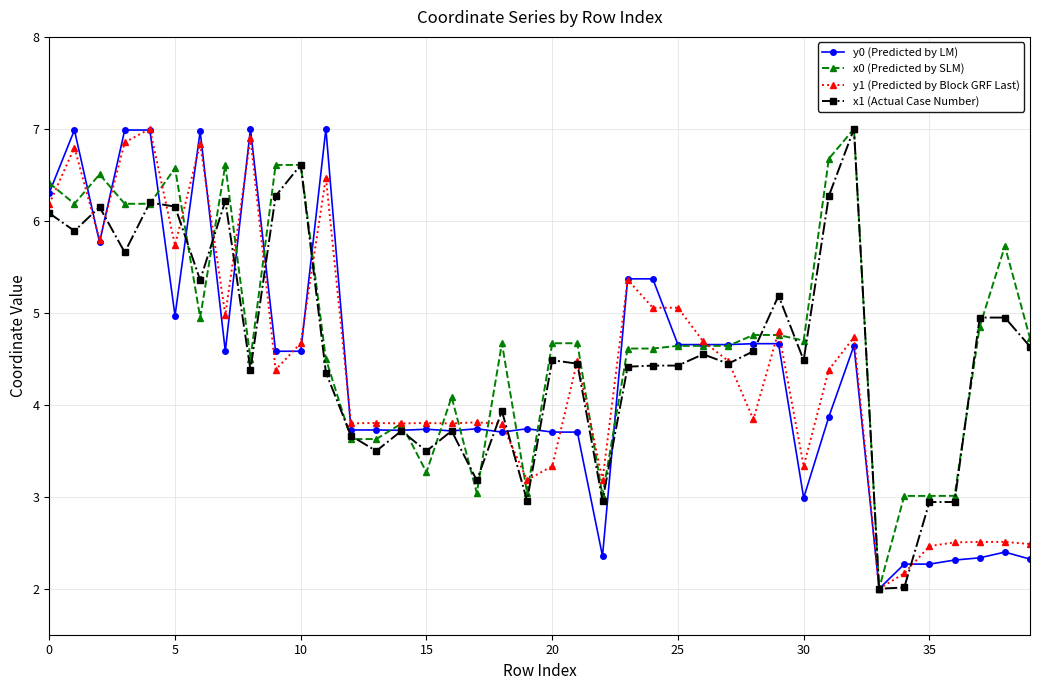

At how many categories does at least one series exceed 4?

29